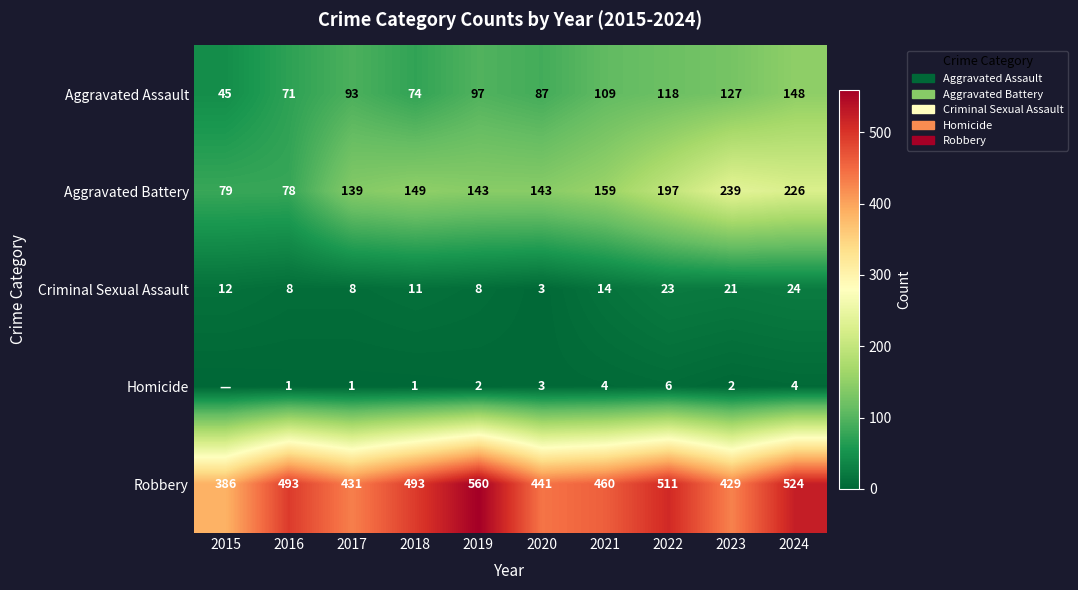

What value does the Aggravated Battery series have at 2017?

139